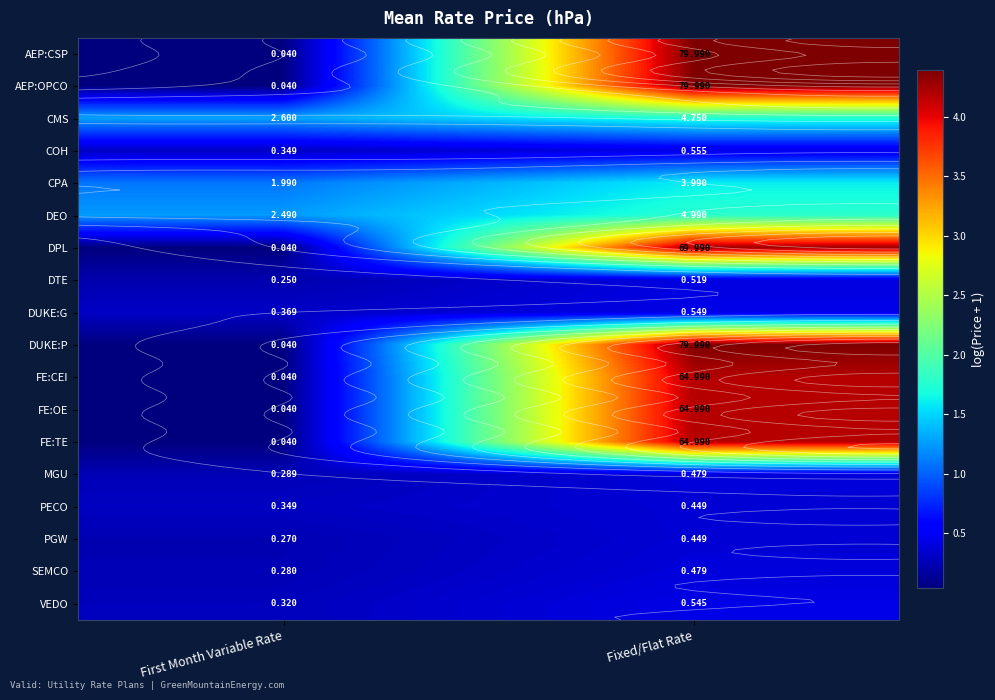

How many values in the FE:CEI series are below 4?

1